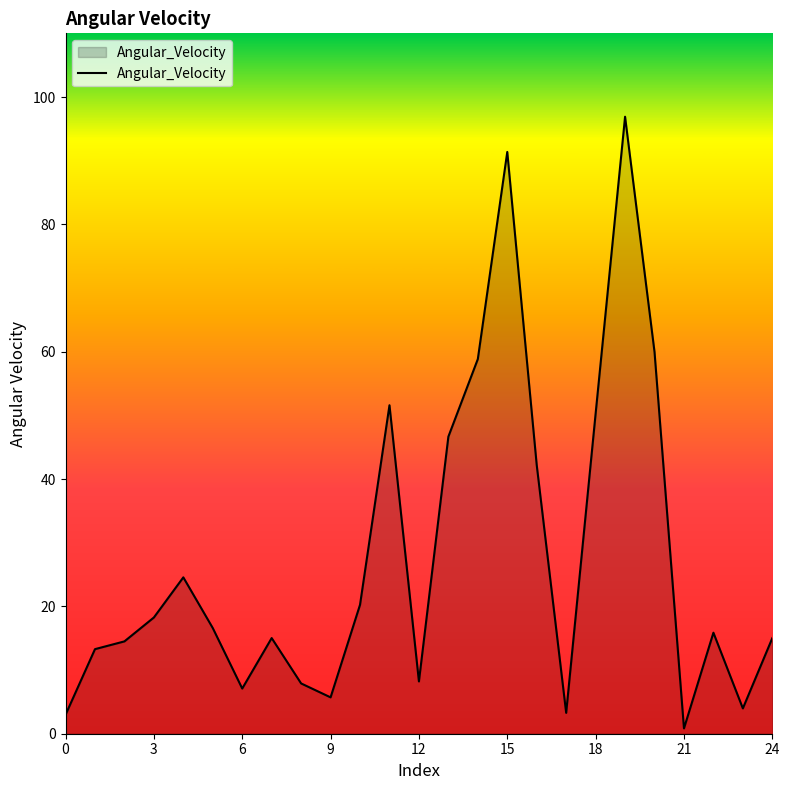

True or false: there are more than 0 points higher than both neighbors.

True